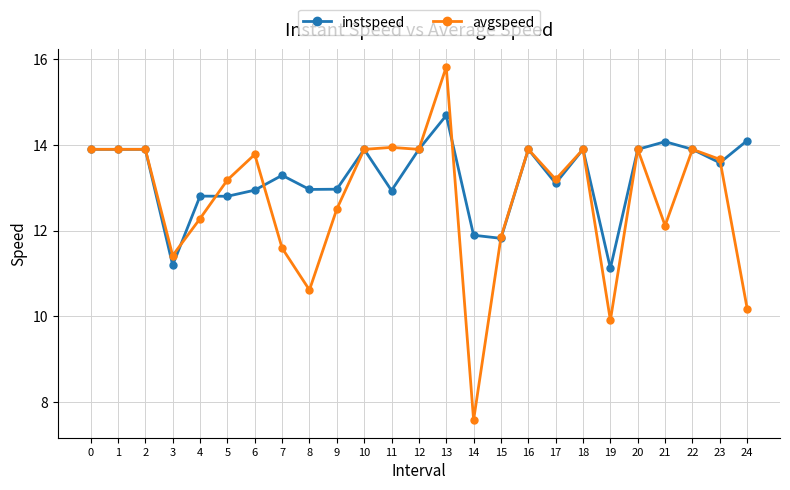

What are all the series names shown in the legend?

instspeed, avgspeed